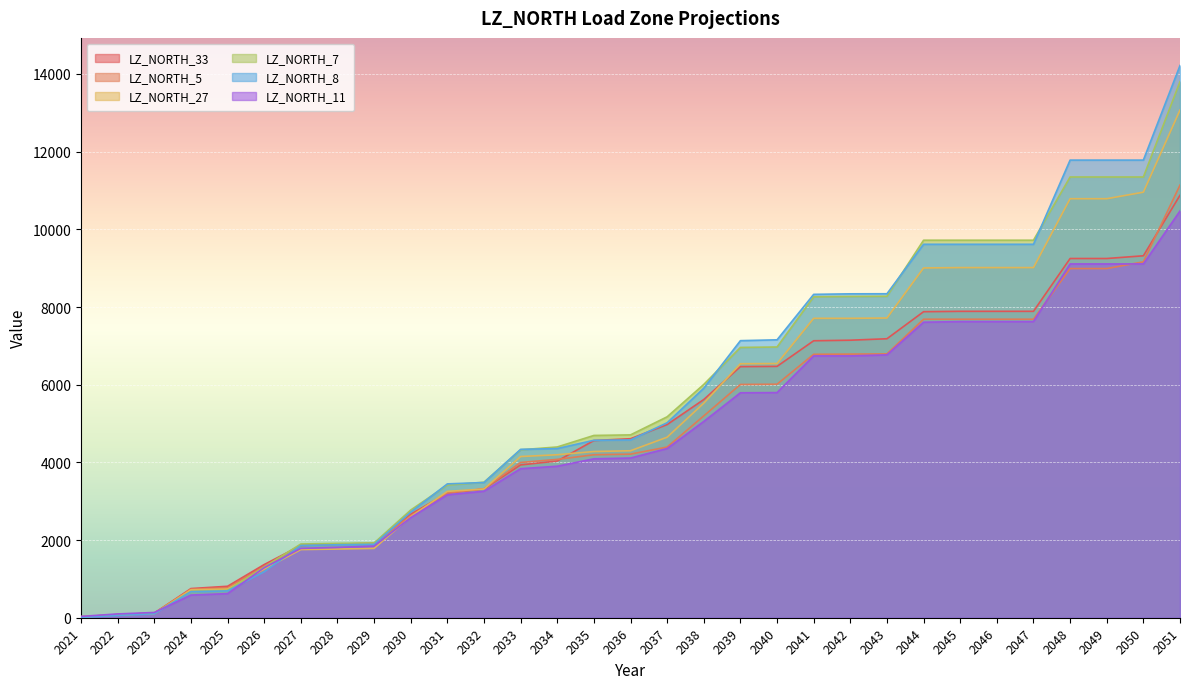

Which series has the largest total across all categories?

LZ_NORTH_8